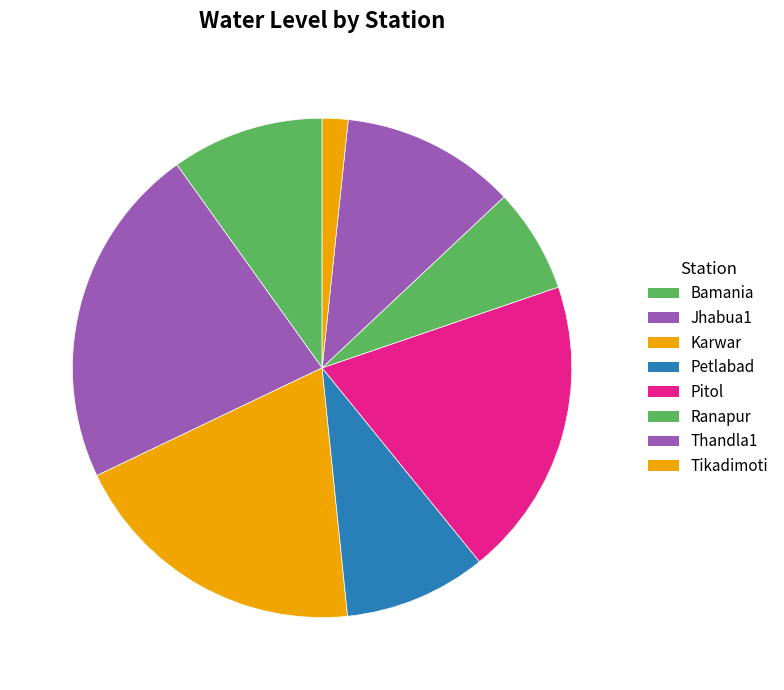

How many slices are in this pie chart?

8